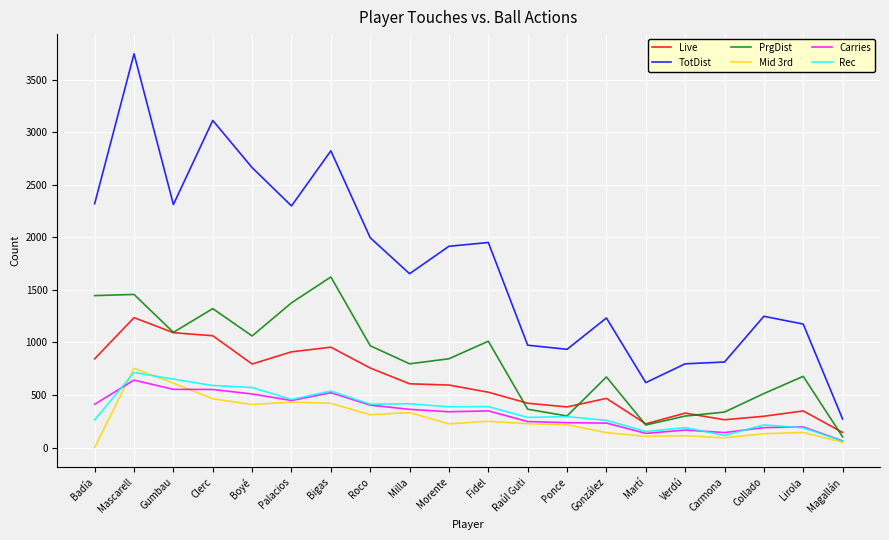

What is the maximum value for Carries?

642